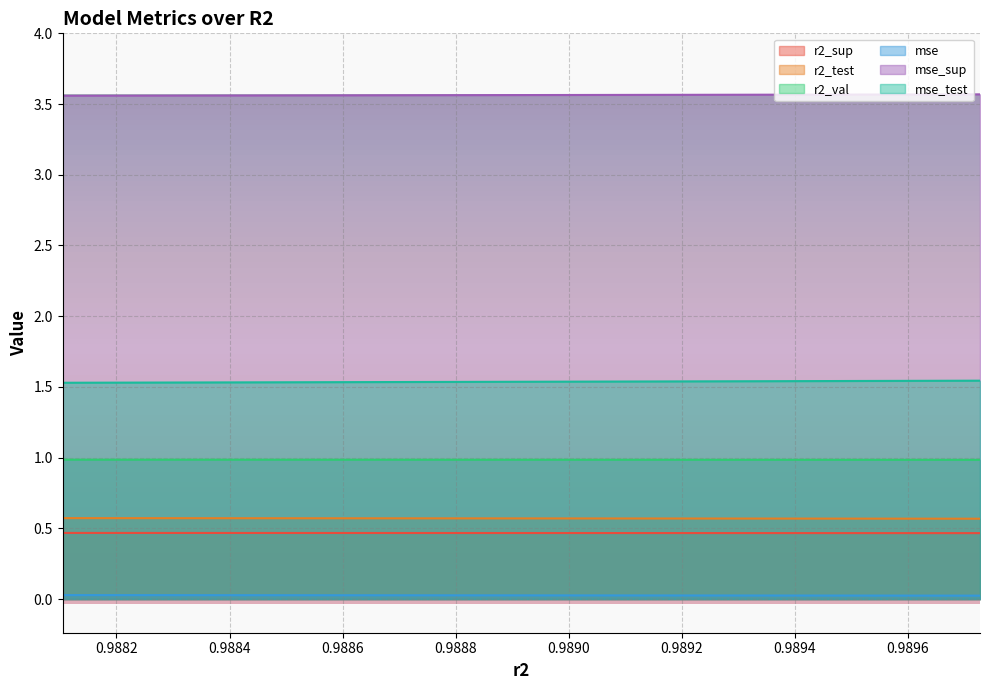

True or false: r2_val and r2_test intersect in this chart.

False